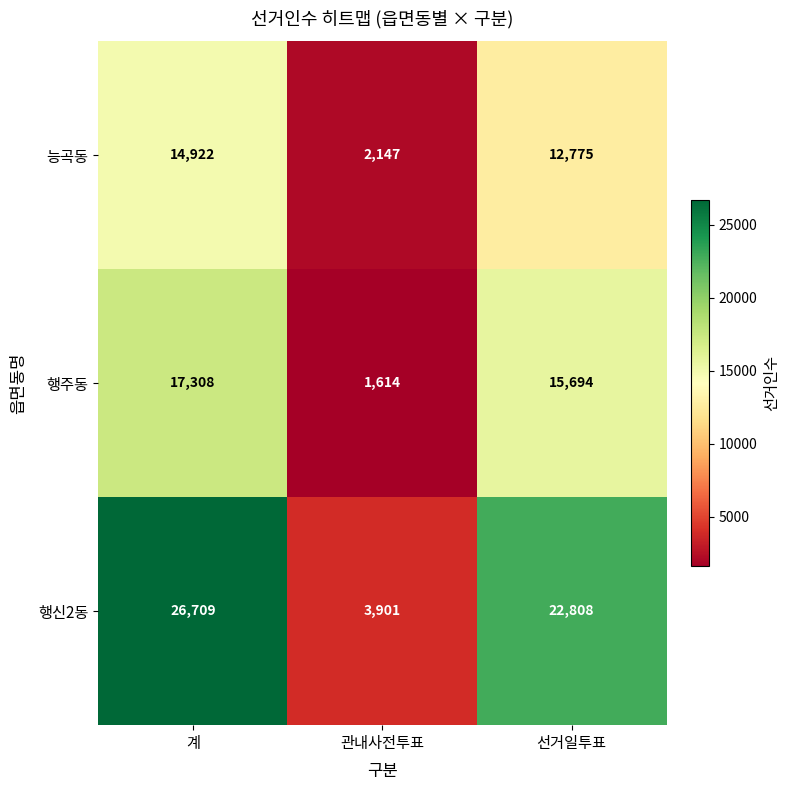

Is it true that 행주동 equals 11508 at 계?

False